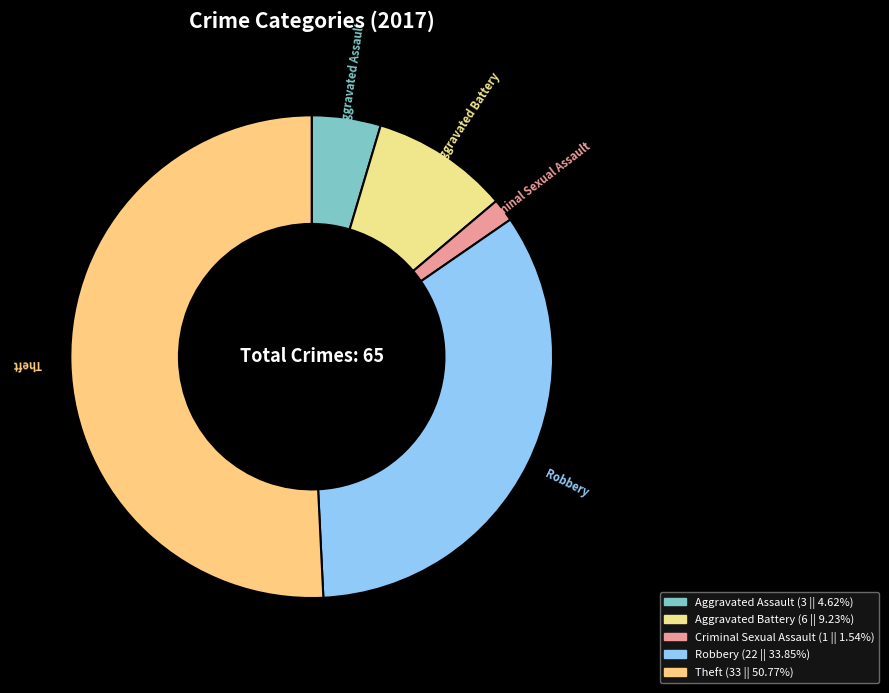

Does any single category account for the majority?

Yes